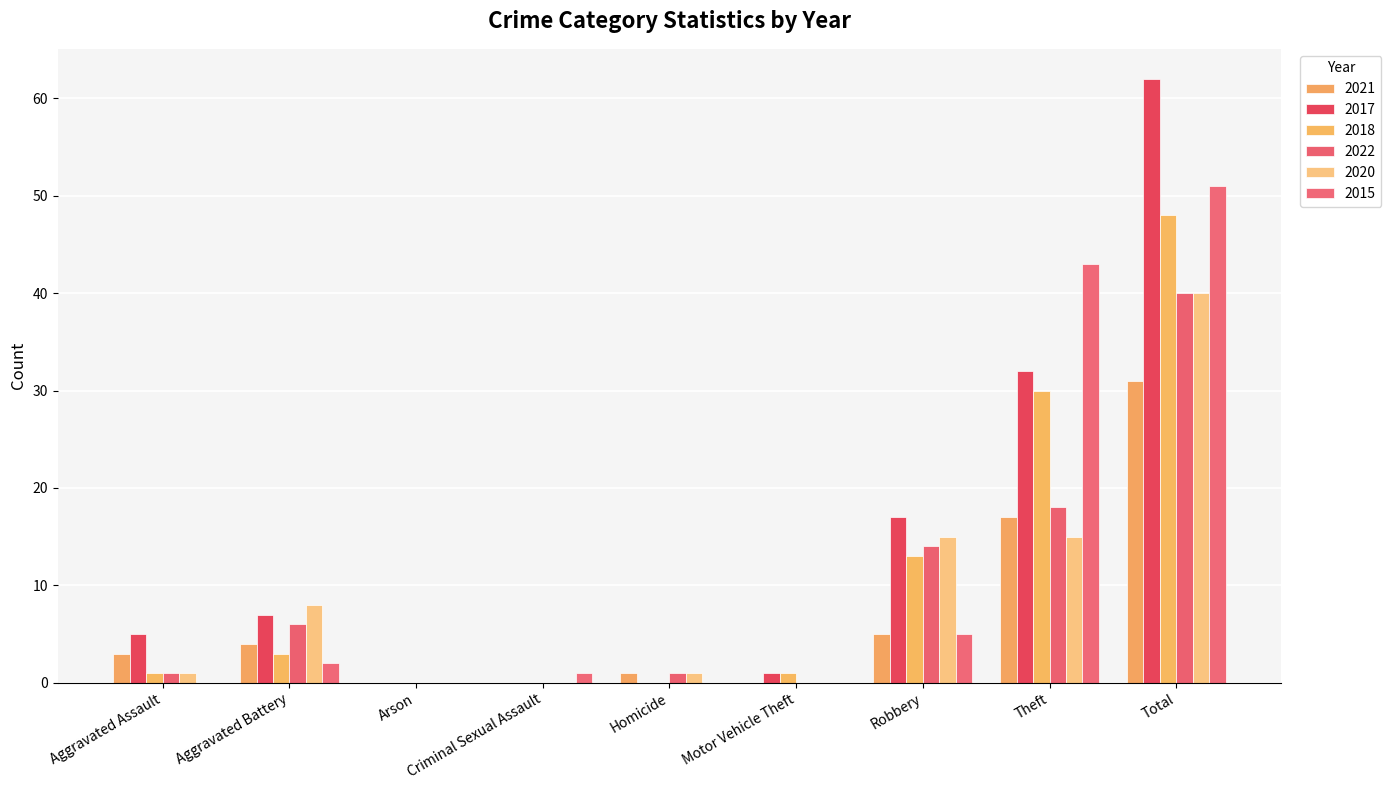

What are all the series names shown in the legend?

2021, 2017, 2018, 2022, 2020, 2015